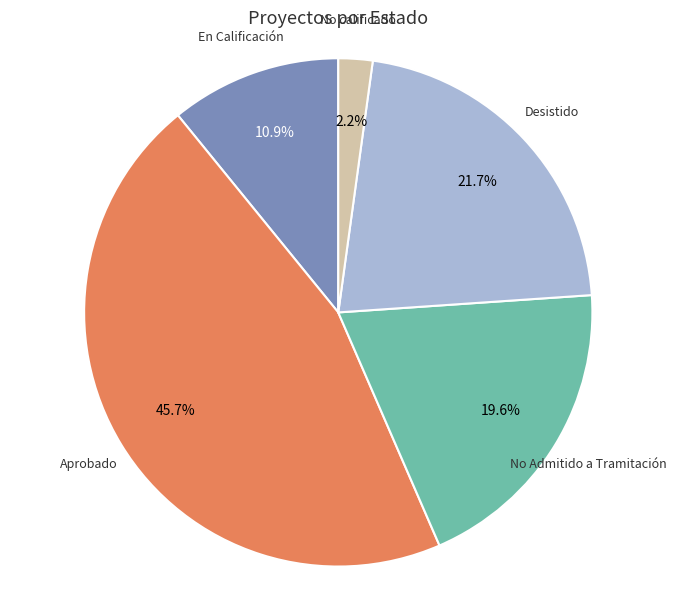

Does Desistido represent more than half of the total?

No